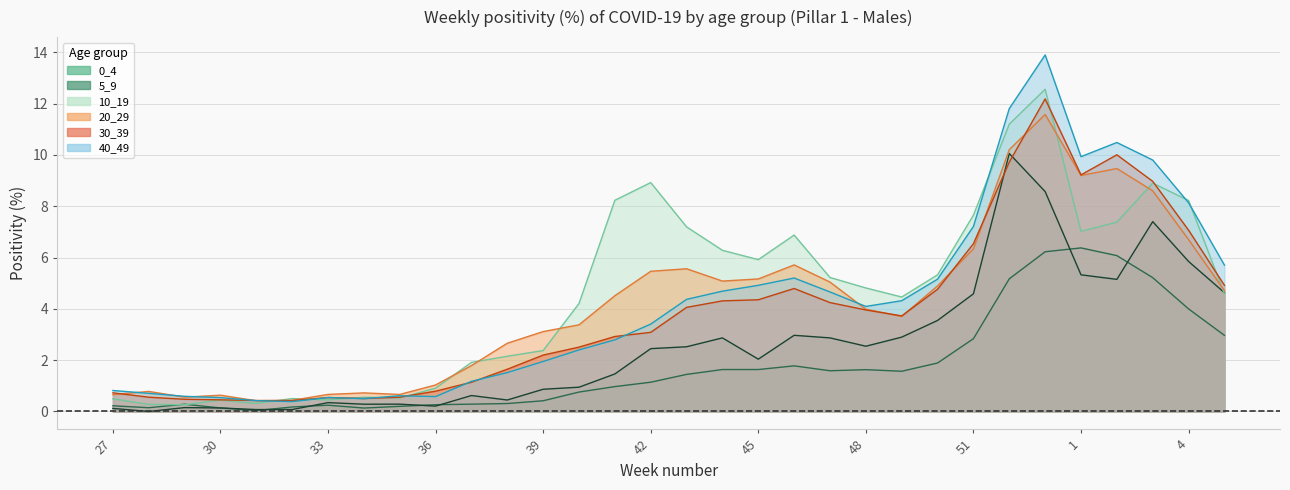

Reading right to left, extract all data points from this chart.

0_4: 3.0	4.0	5.2	6.1	6.4	6.2	5.2	2.8	1.9	1.6	1.6	1.6	1.8	1.6	1.6	1.4	1.1	1.0	0.8	0.4	0.3	0.3	0.3	0.2	0.1	0.2	0.2	0.0	0.1	0.3	0.1	0.2
5_9: 4.6	5.8	7.4	5.2	5.3	8.6	10.1	4.6	3.5	2.9	2.5	2.9	3.0	2.0	2.9	2.5	2.5	1.5	0.9	0.9	0.4	0.6	0.2	0.3	0.3	0.3	0.1	0.1	0.1	0.2	0.0	0.1
10_19: 4.6	8.2	8.9	7.4	7.0	12.6	11.2	7.7	5.3	4.5	4.8	5.2	6.9	5.9	6.3	7.2	8.9	8.2	4.2	2.4	2.2	1.9	0.9	0.5	0.6	0.5	0.5	0.3	0.4	0.3	0.3	0.5
20_29: 4.7	6.7	8.6	9.5	9.2	11.6	10.2	6.3	4.9	3.7	4.0	5.0	5.7	5.2	5.1	5.6	5.5	4.5	3.4	3.1	2.7	1.8	1.0	0.7	0.7	0.7	0.4	0.4	0.6	0.6	0.8	0.7
30_39: 4.9	7.1	9.0	10.0	9.2	12.2	9.7	6.5	4.8	3.7	4.0	4.2	4.8	4.4	4.3	4.1	3.1	2.9	2.5	2.2	1.6	1.1	0.8	0.6	0.5	0.5	0.4	0.4	0.5	0.5	0.6	0.7
40_49: 5.7	8.1	9.8	10.5	9.9	13.9	11.8	7.2	5.2	4.3	4.1	4.7	5.2	4.9	4.7	4.4	3.4	2.8	2.4	1.9	1.5	1.2	0.6	0.6	0.5	0.5	0.4	0.4	0.5	0.6	0.7	0.8